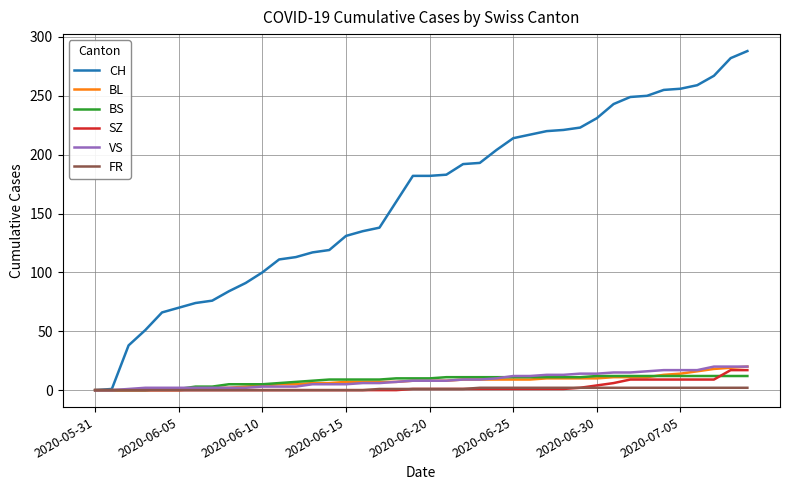

Which series has the widest spread of values?

CH